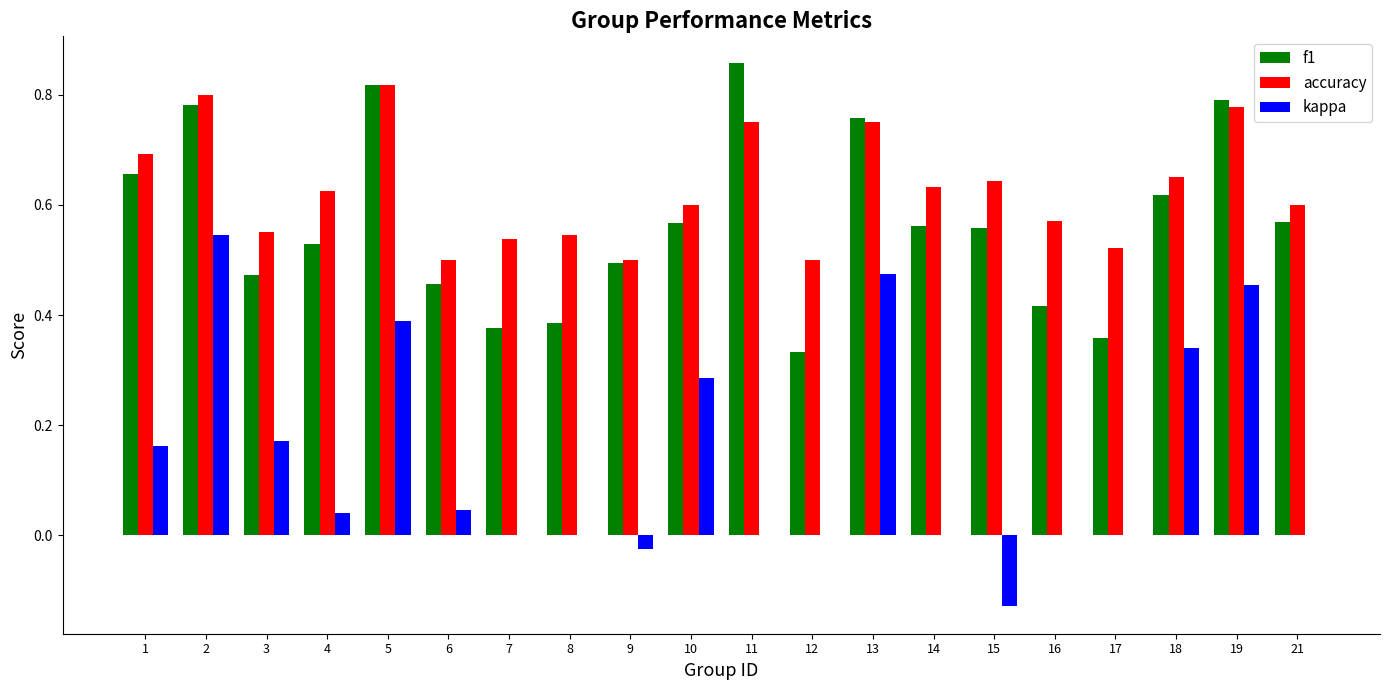

What are all the series names shown in the legend?

f1, accuracy, kappa